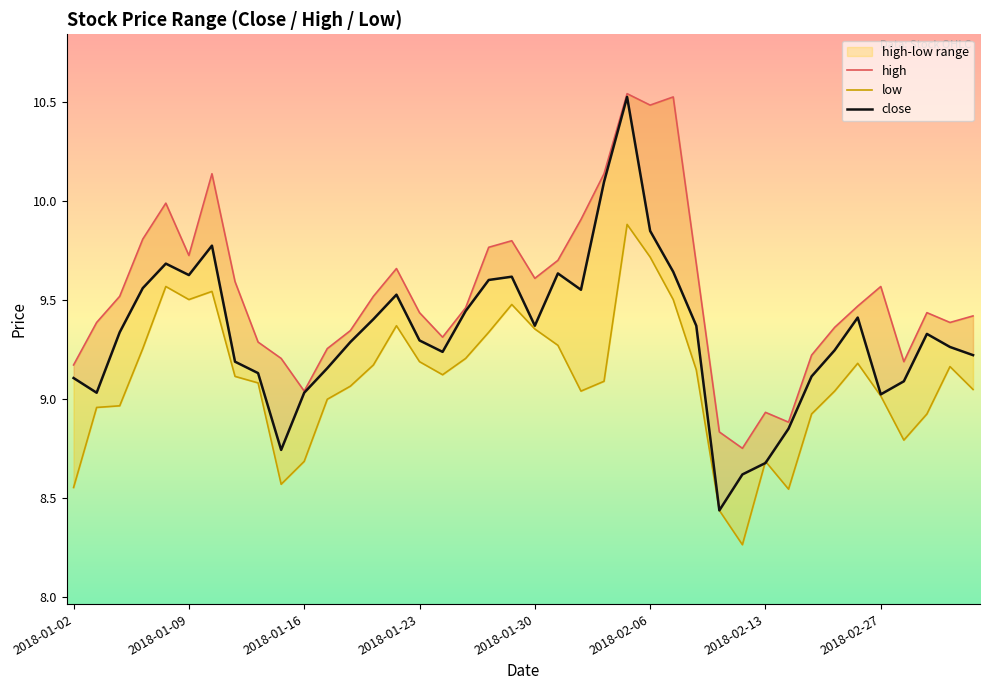

What is the value of the low point at the 12th from the left?

9.0